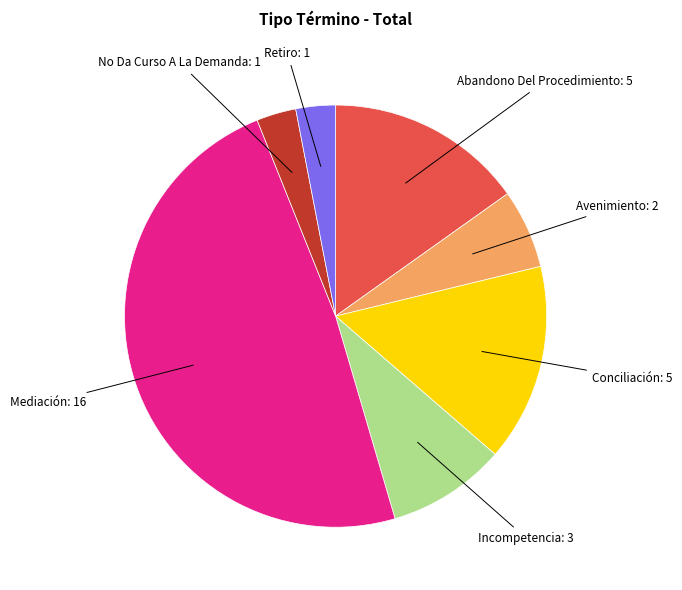

Is there a majority slice in this chart?

No